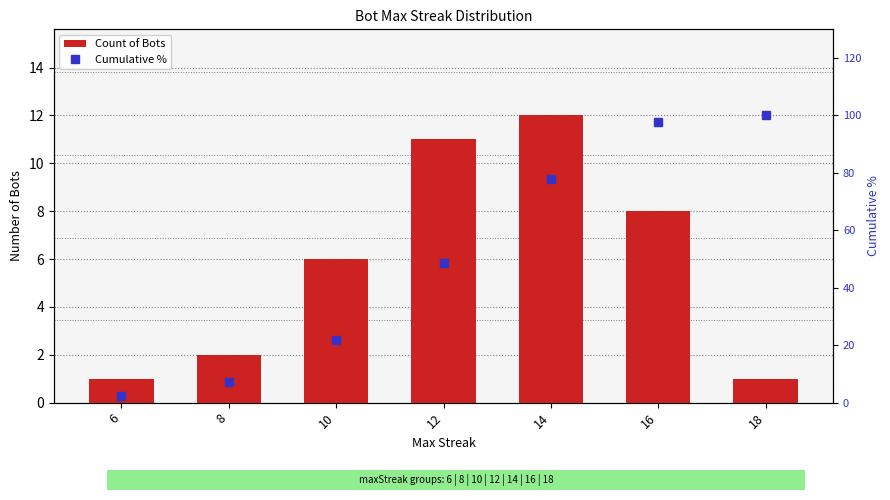

What is the value of the Cumulative % bar at the 5th from the left?

78.0